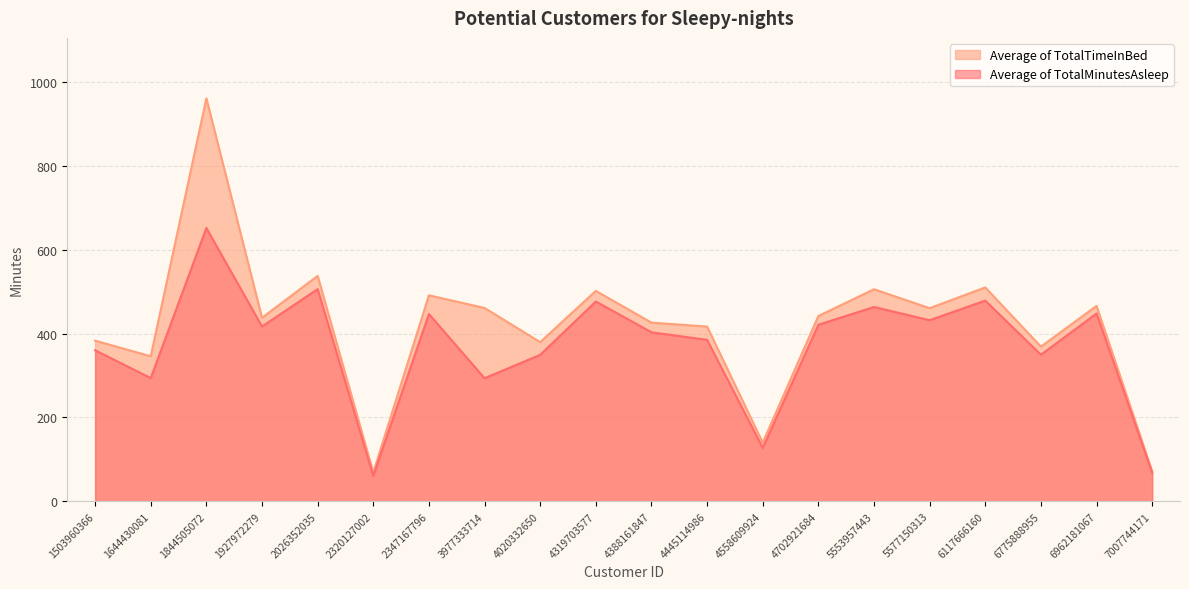

True or false: Average of TotalTimeInBed has more than 1 points higher than both neighbors.

True